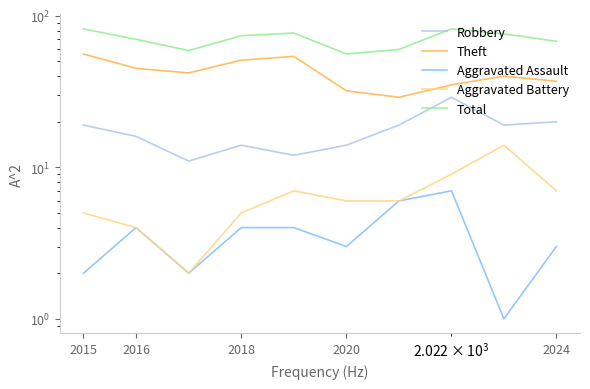

What is the lowest value of the Theft series?

29